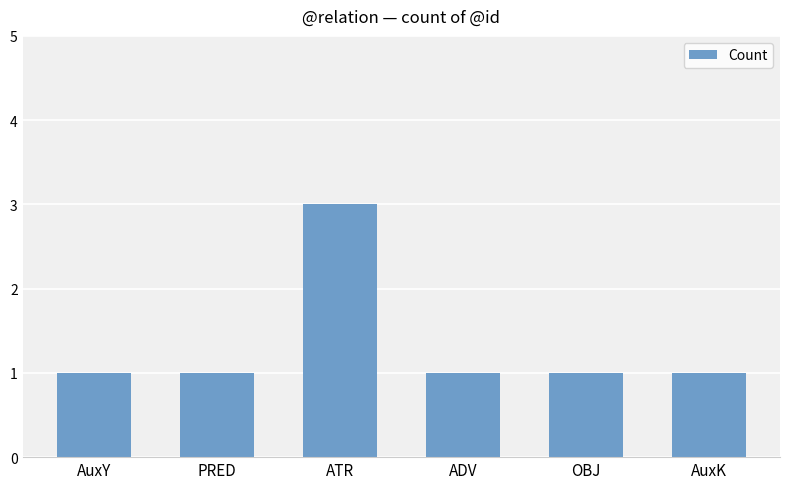

What position from the left is PRED?

2